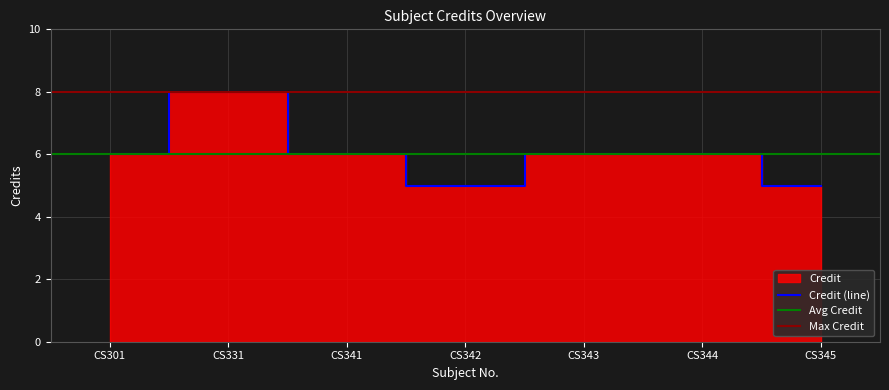

Where is the first local minimum?

CS342